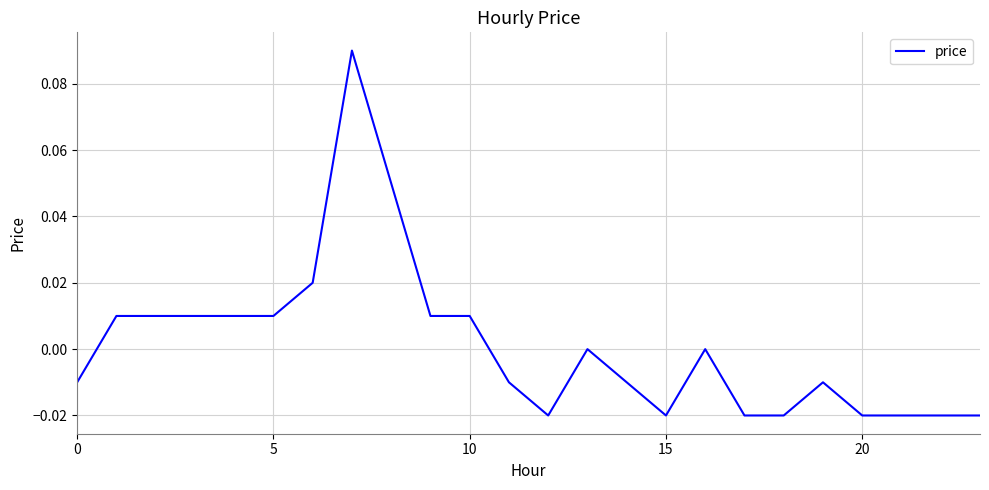

Does the chart display data point markers on the line(s)?

No